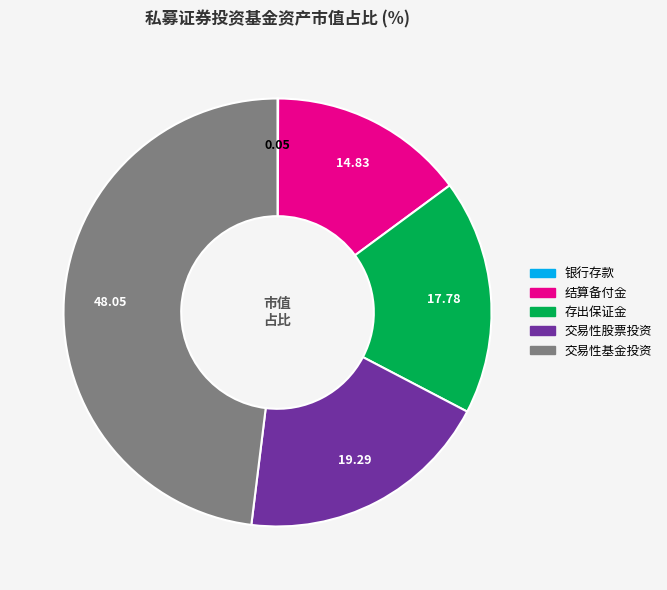

Combined, do 交易性股票投资 and 交易性基金投资 account for over 50%?

Yes